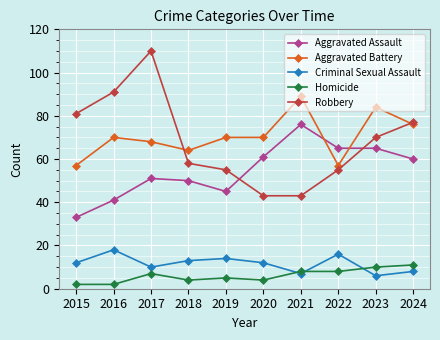

What is the approximate value of Criminal Sexual Assault at 2016, to the nearest 5?

20